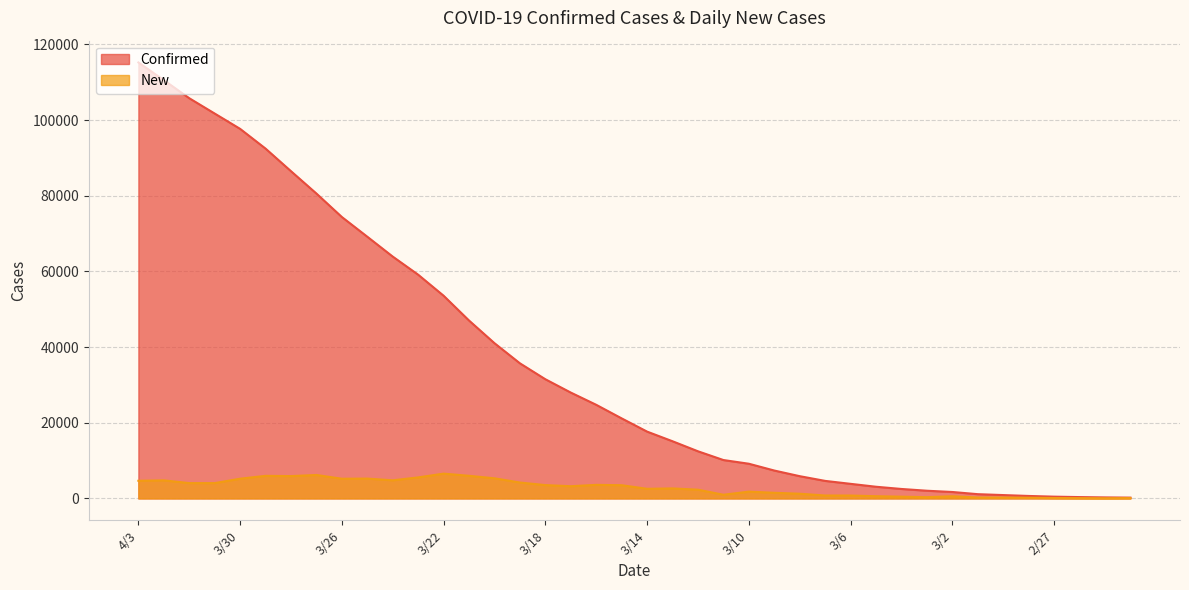

The New series shows 977 at 3/11. True or false?

True